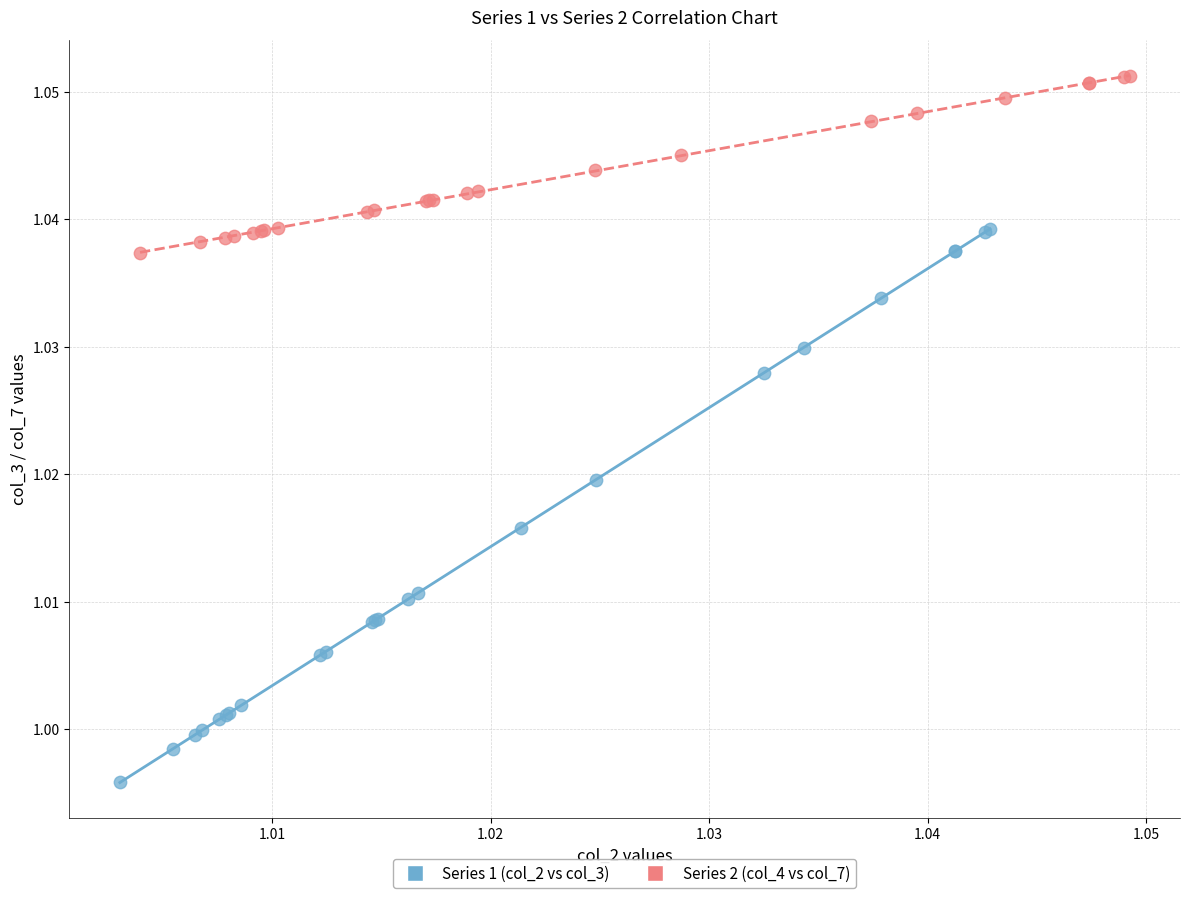

Which series has the largest Y range (max minus min)?

Series 1 (col_2 vs col_3)